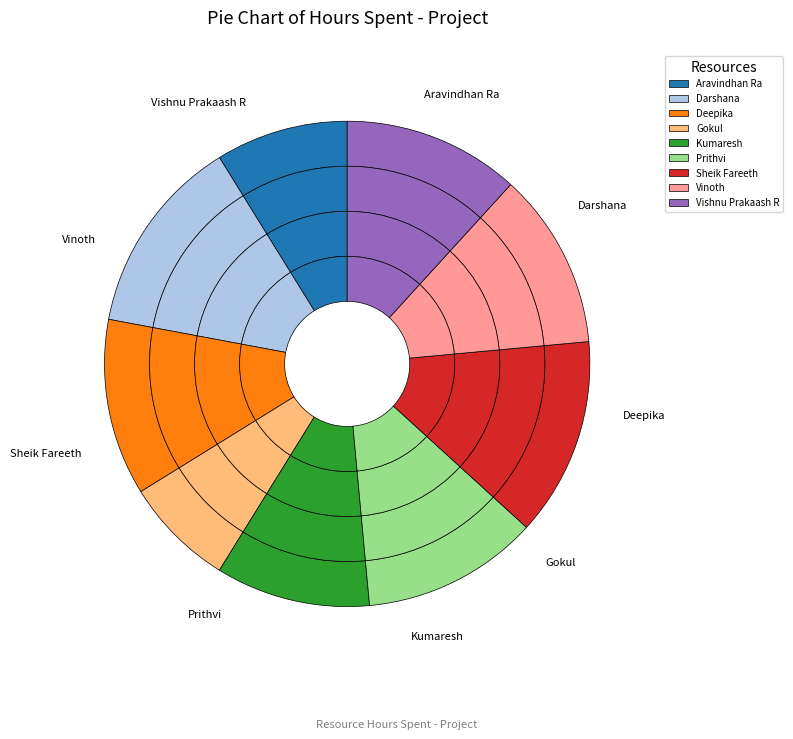

What is the smallest slice in the pie chart?

Gokul